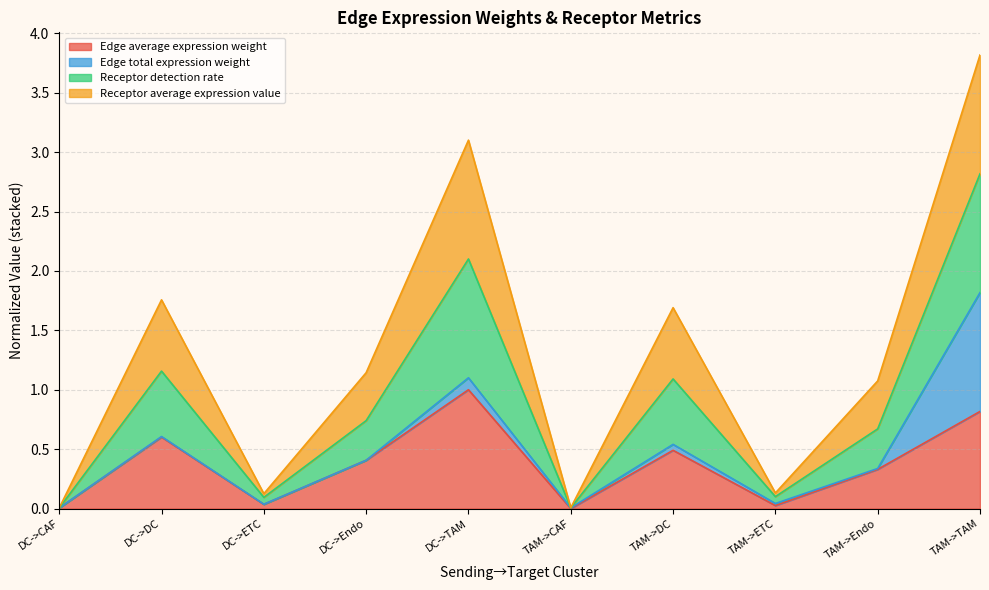

What is the label of the 2nd point from the left?

DC->DC